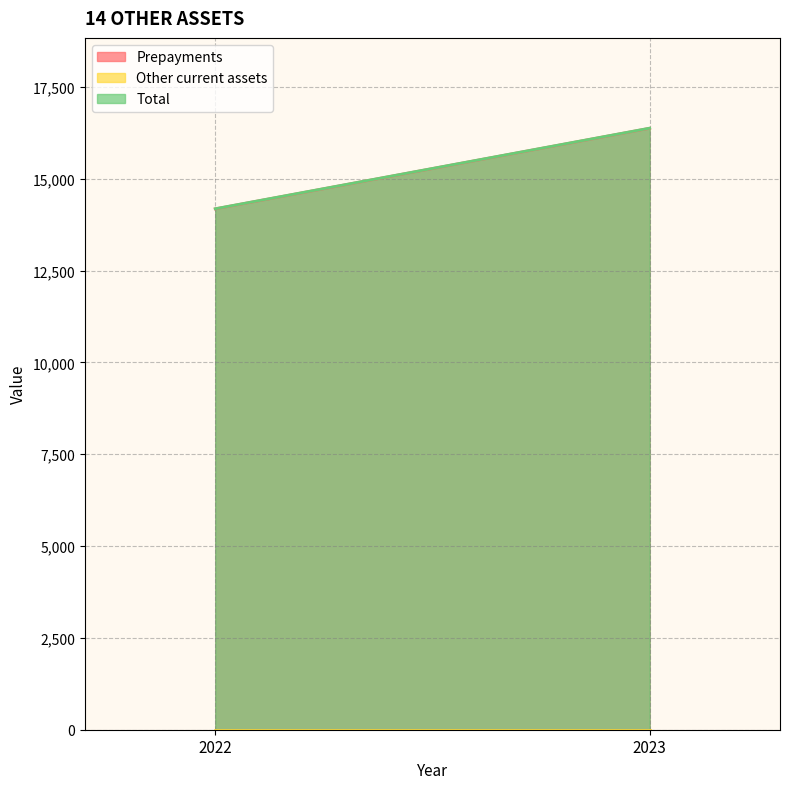

How many values in the Prepayments series are below 16373?

1